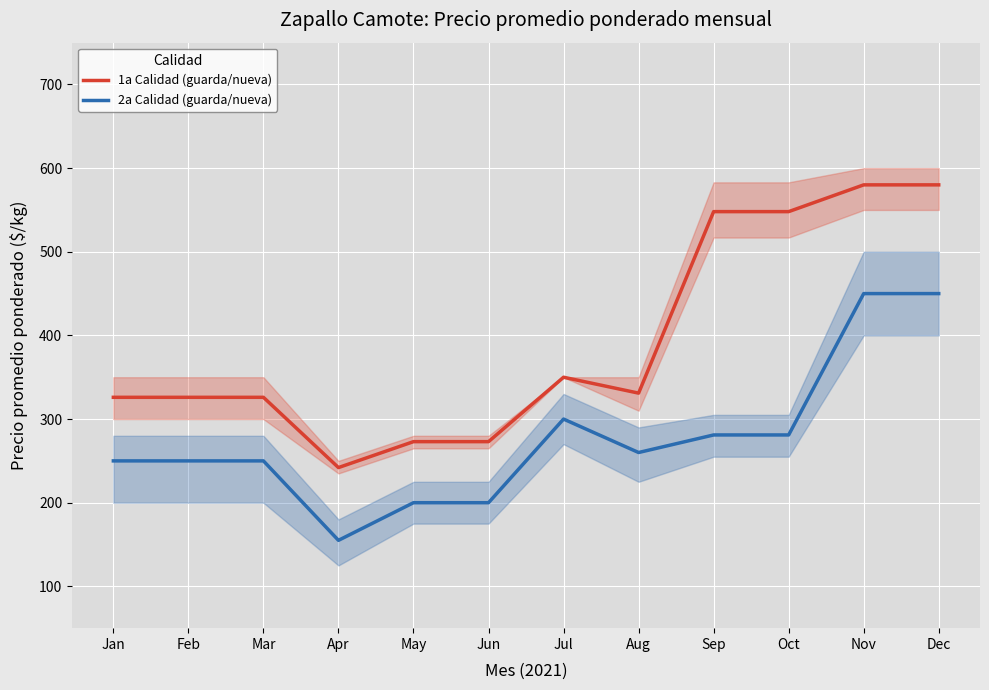

Where does the 1a Calidad (guarda/nueva) series first go above 331?

Jul